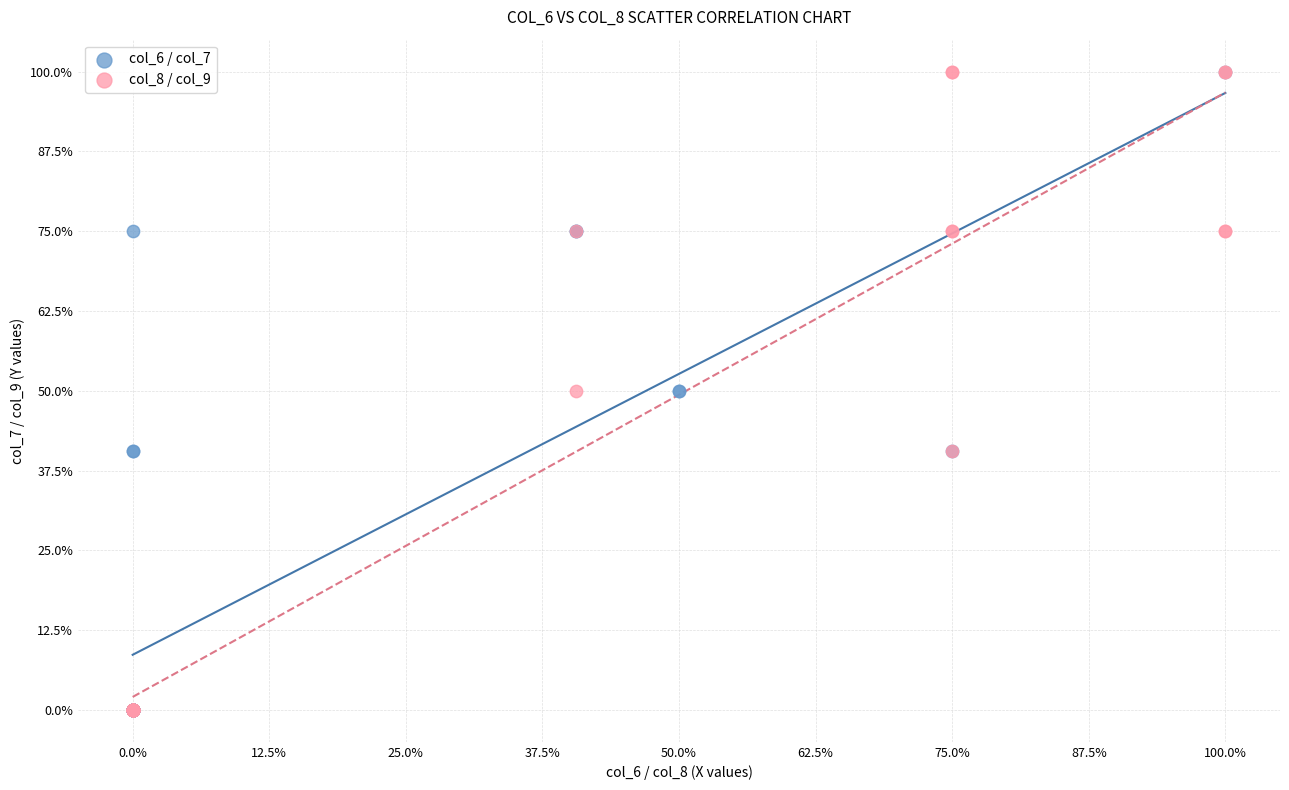

What are all the series names shown in the legend?

col_6 / col_7, col_8 / col_9